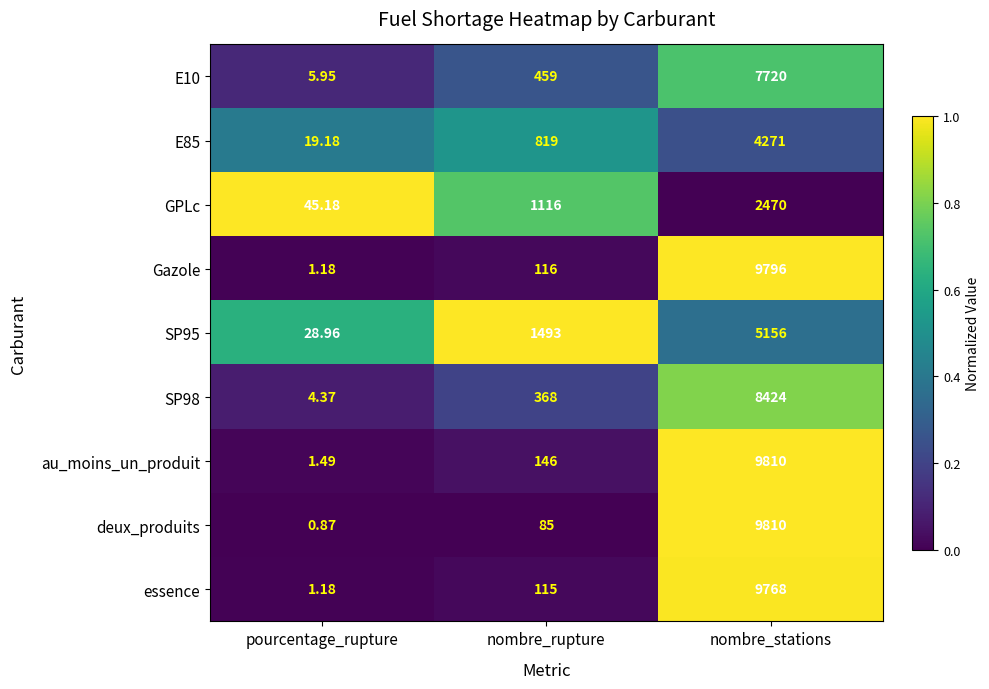

Which series has the widest spread of values?

deux_produits